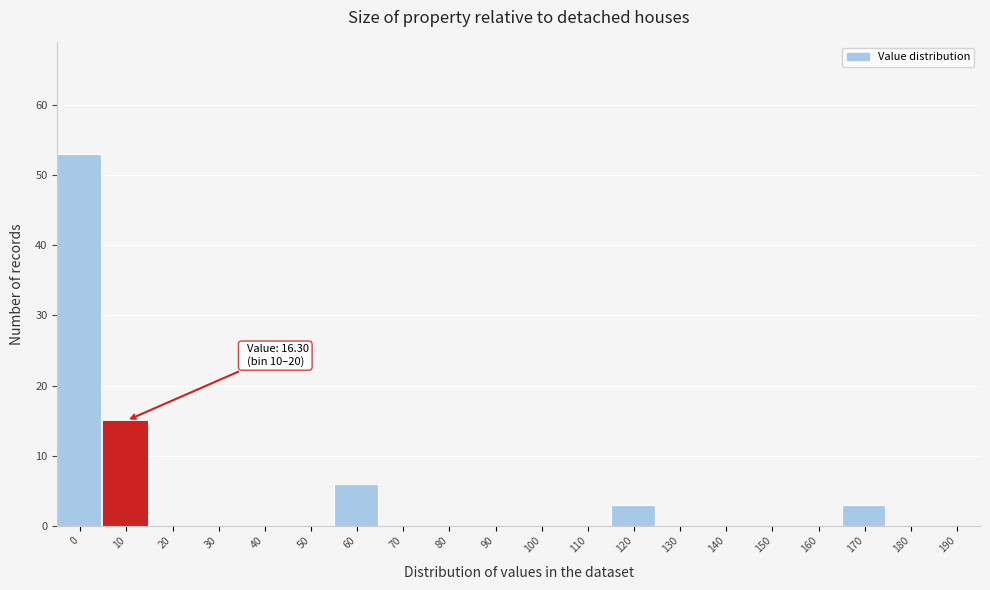

Reading left to right, list all the values displayed in this chart.

0=53	10=15	20=0	30=0	40=0	50=0	60=6	70=0	80=0	90=0	100=0	110=0	120=3	130=0	140=0	150=0	160=0	170=3	180=0	190=0